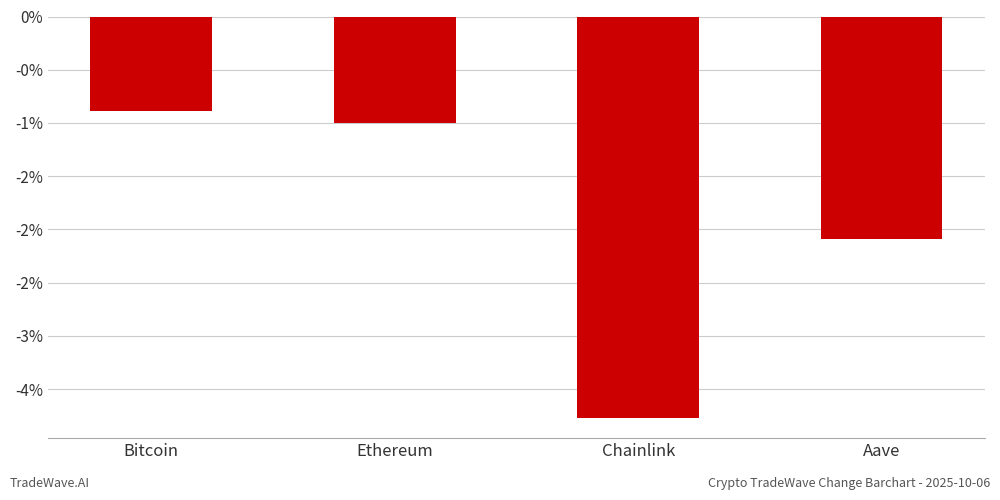

Are the bars horizontal?

No